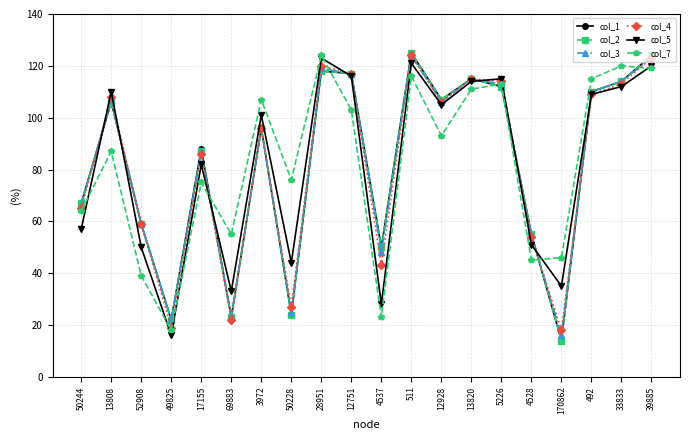

The col_7 series shows 186 at 33833. True or false?

False